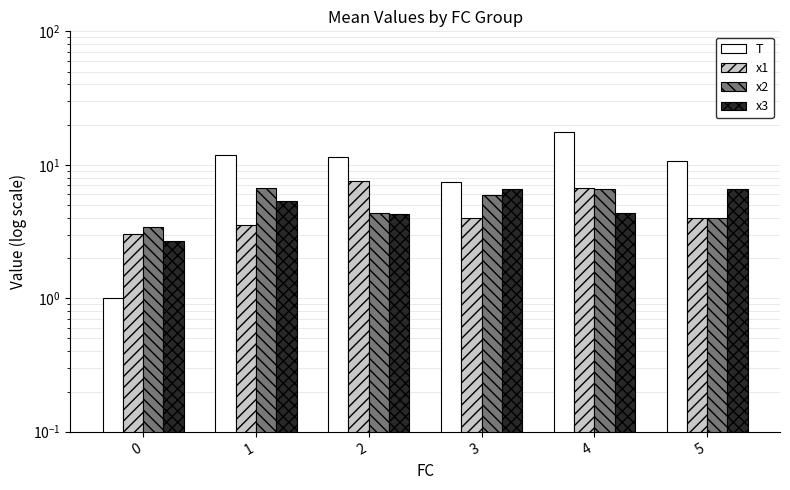

What is the sum of the x3 values at 2 and 5?

10.9